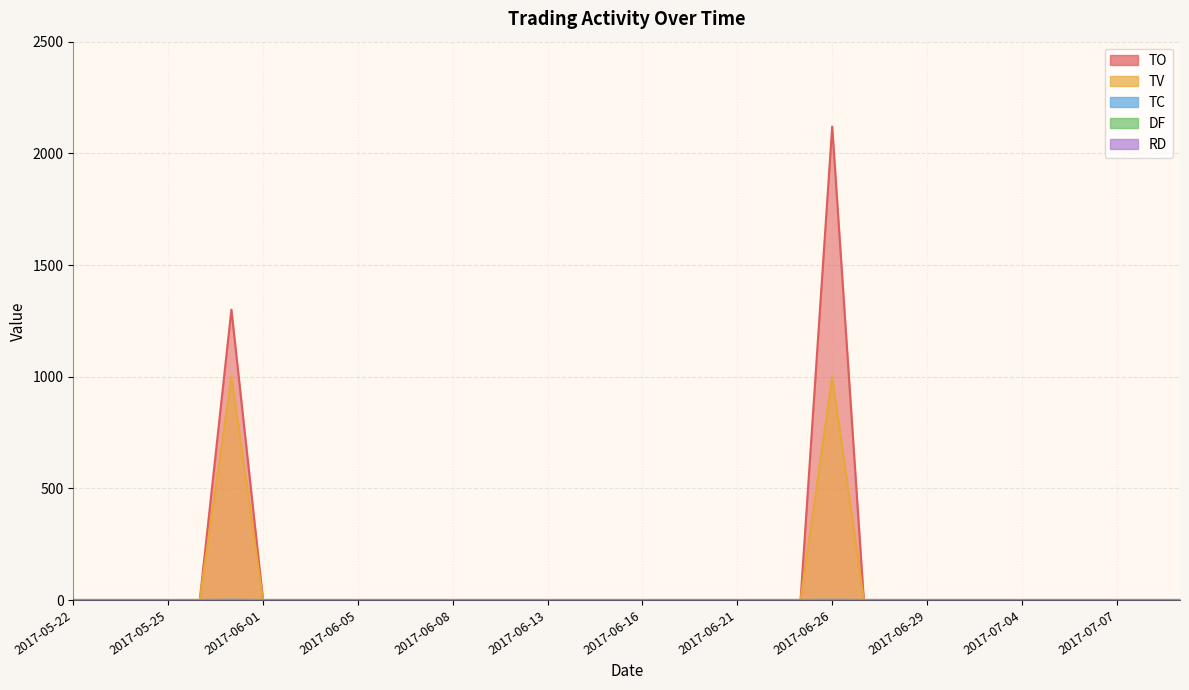

True or false: TO and TC intersect in this chart.

False